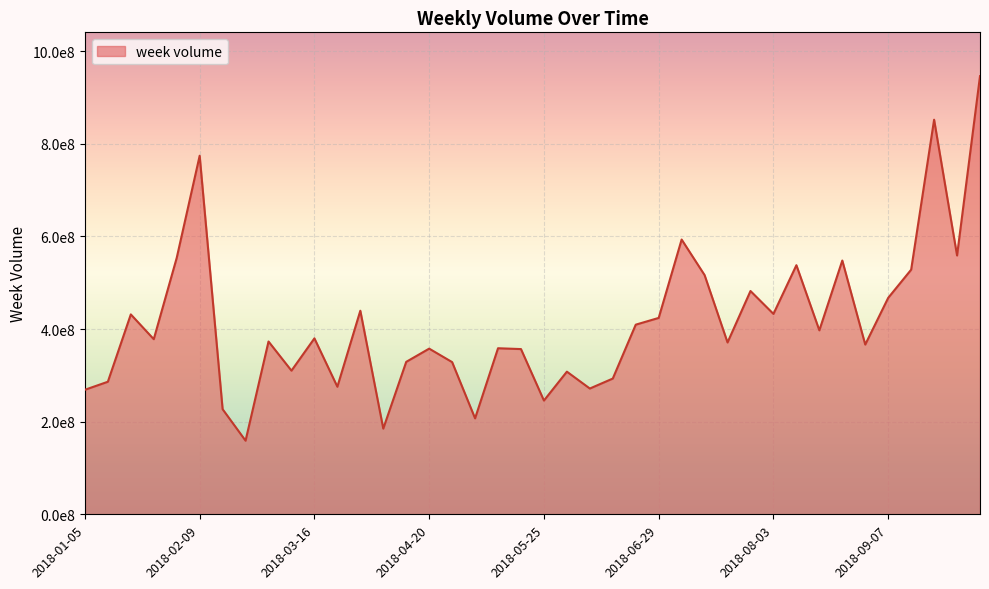

How many points are lower than both their immediate neighbors (excluding endpoints)?

13